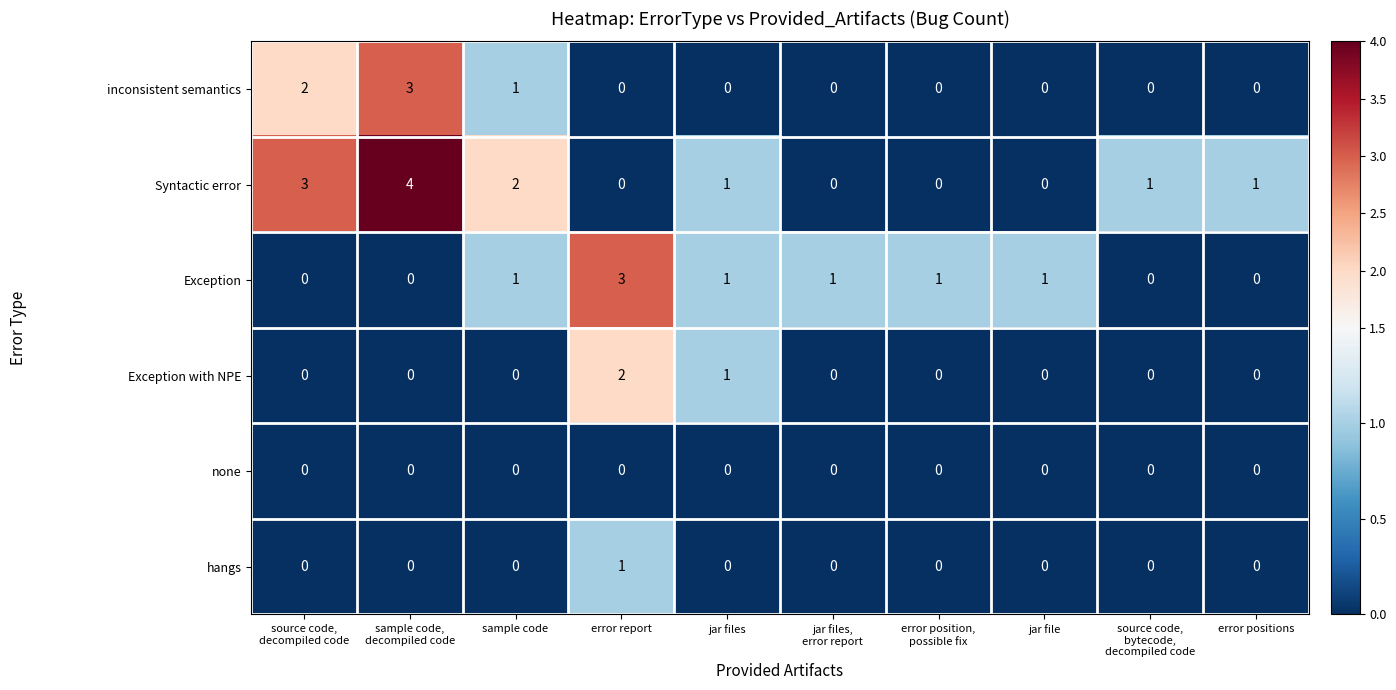

What is the total value across all series at jar files?

3